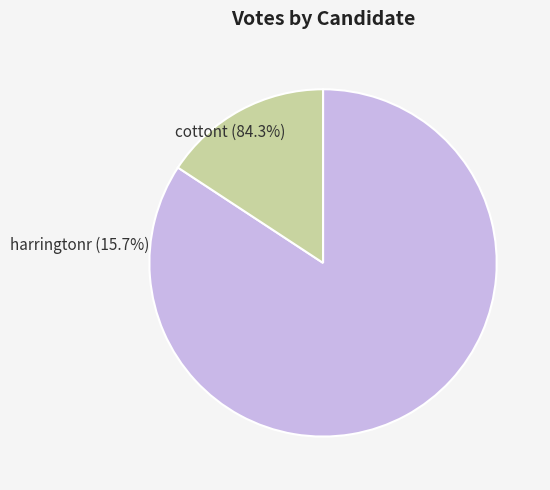

What is the change in value from cottont to harringtonr?

-5759